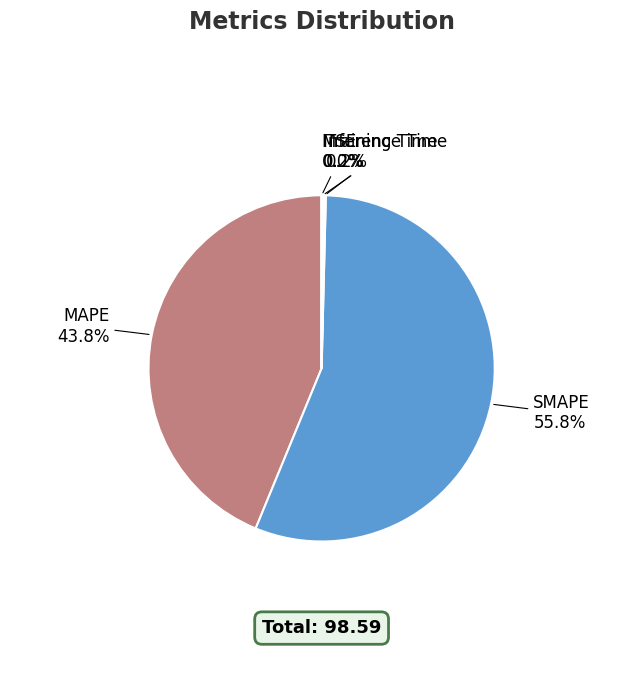

Between MAPE and SMAPE, which is larger?

SMAPE